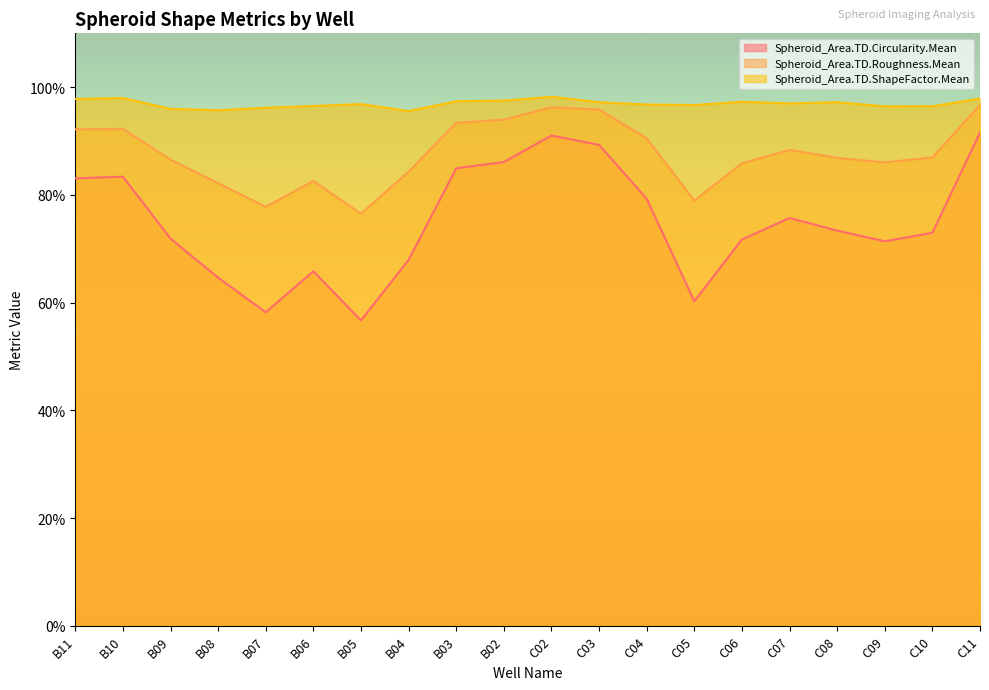

List the series in order of their overall mean, highest first.

Spheroid_Area.TD.ShapeFactor.Mean, Spheroid_Area.TD.Roughness.Mean, Spheroid_Area.TD.Circularity.Mean